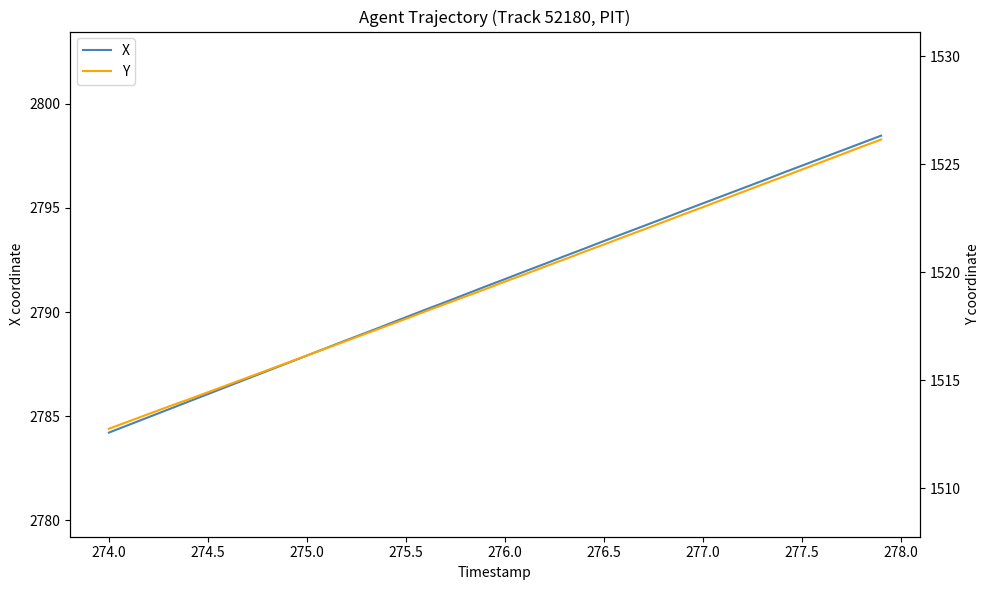

The value of X at 274.0 is 4278.8. True or false?

False